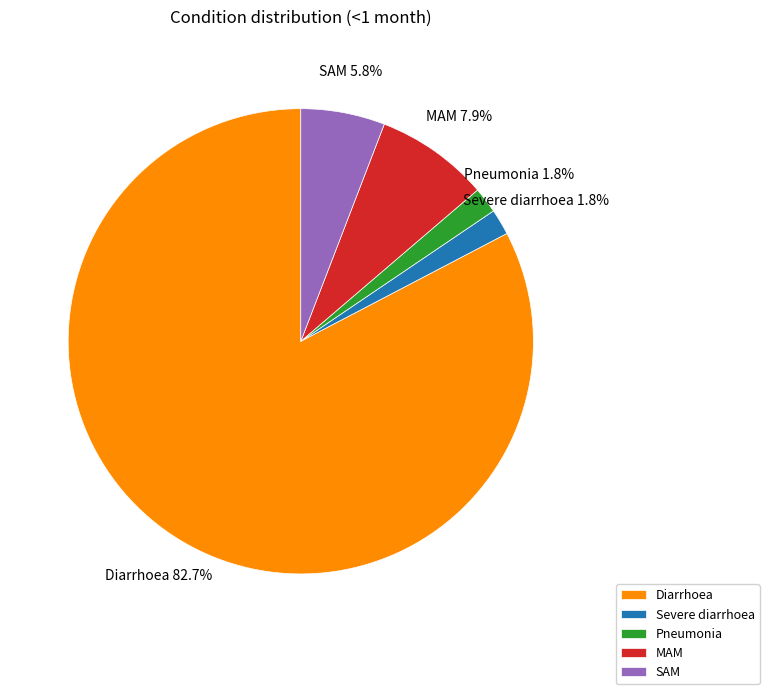

Which slice is the largest?

Diarrhoea